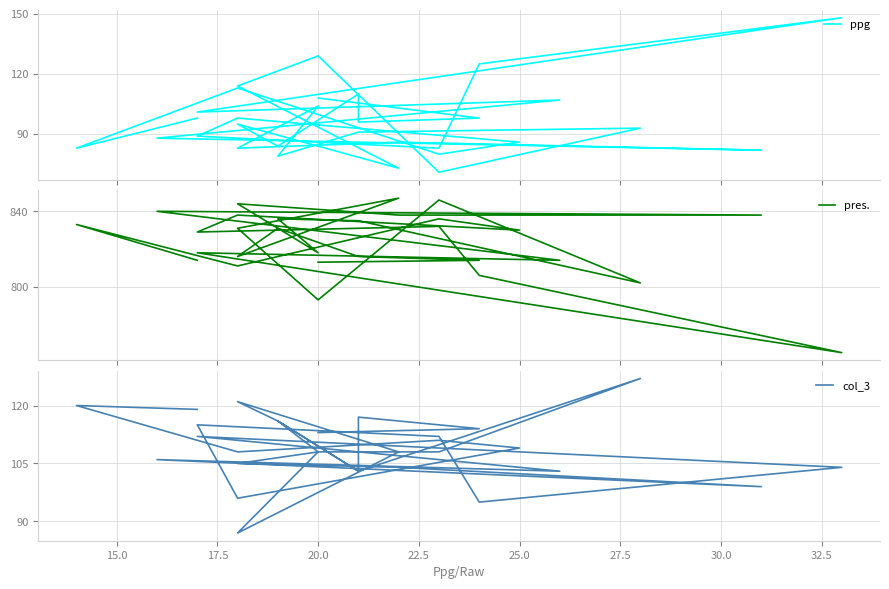

True or false: col_3 has a value of 179 at 20.0.

False